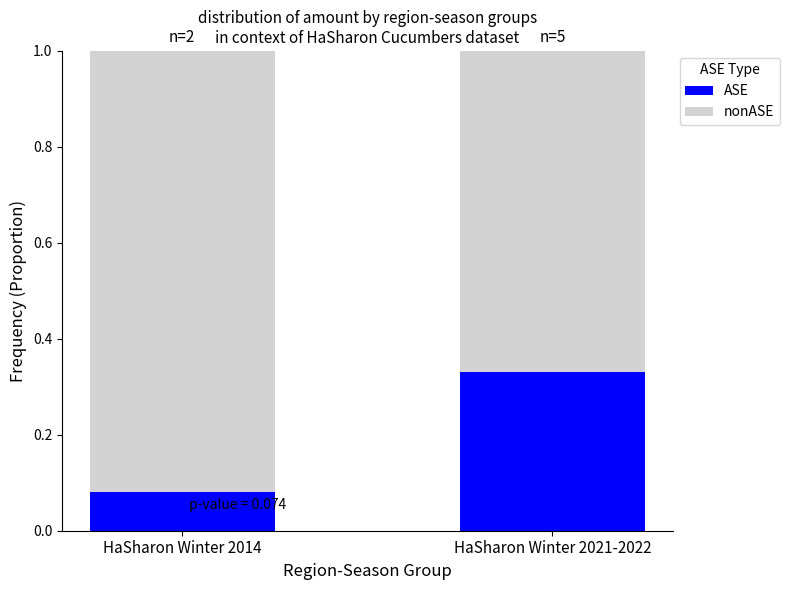

What is the total value across all series at HaSharon Winter 2021-2022?

1.0